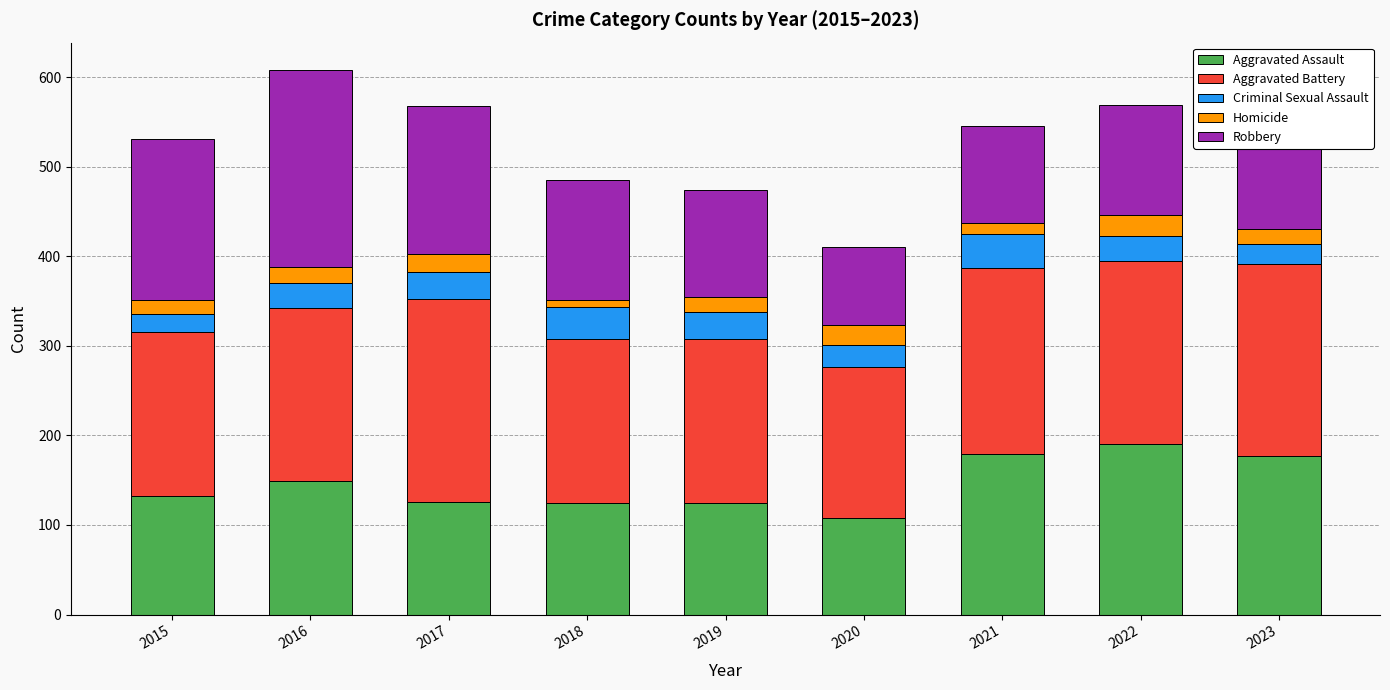

What is the total value across all series at 2016?

608